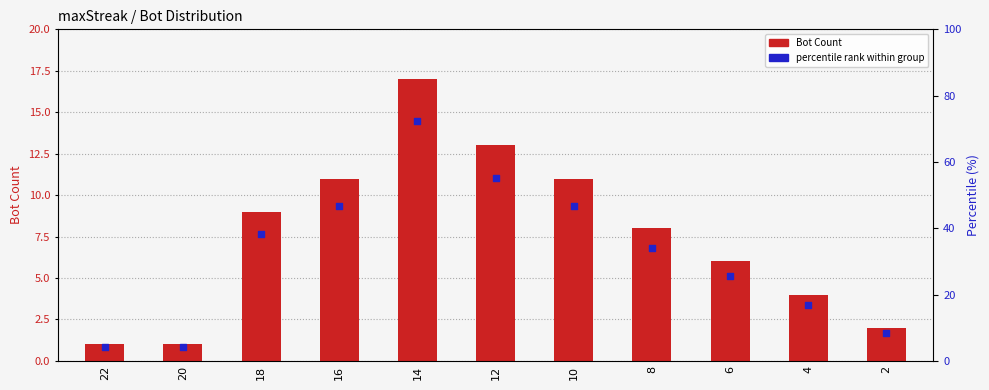

Which has a higher value, 10 or 8?

10